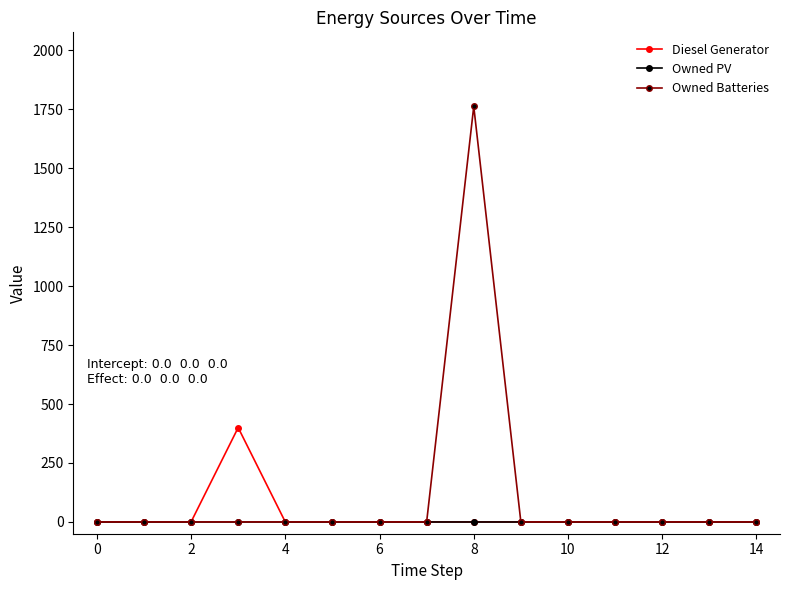

Which series has the largest total across all categories?

Owned Batteries